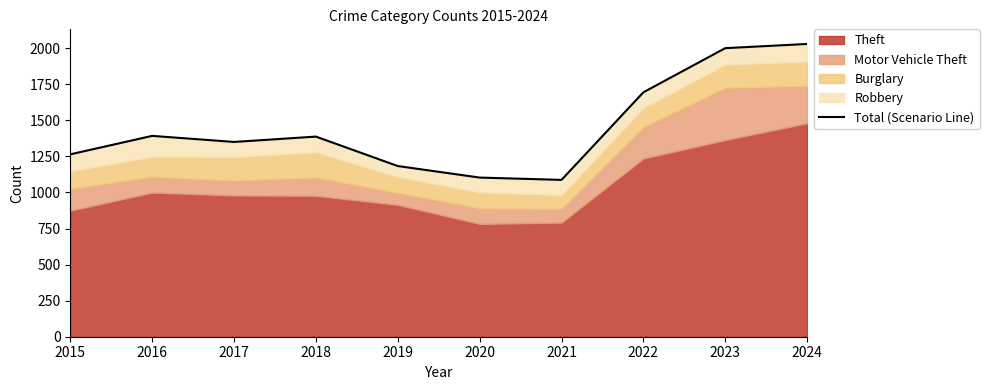

Reading left to right, list all the values displayed in this chart.

1264	1392	1350	1387	1183	1103	1087	1694	2000	2029